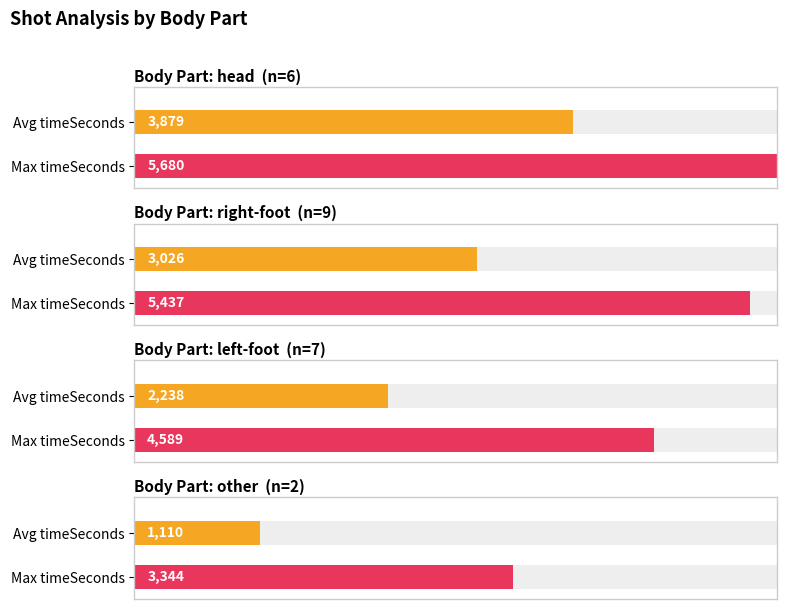

What is the label of the 3rd bar from the left?

left-foot